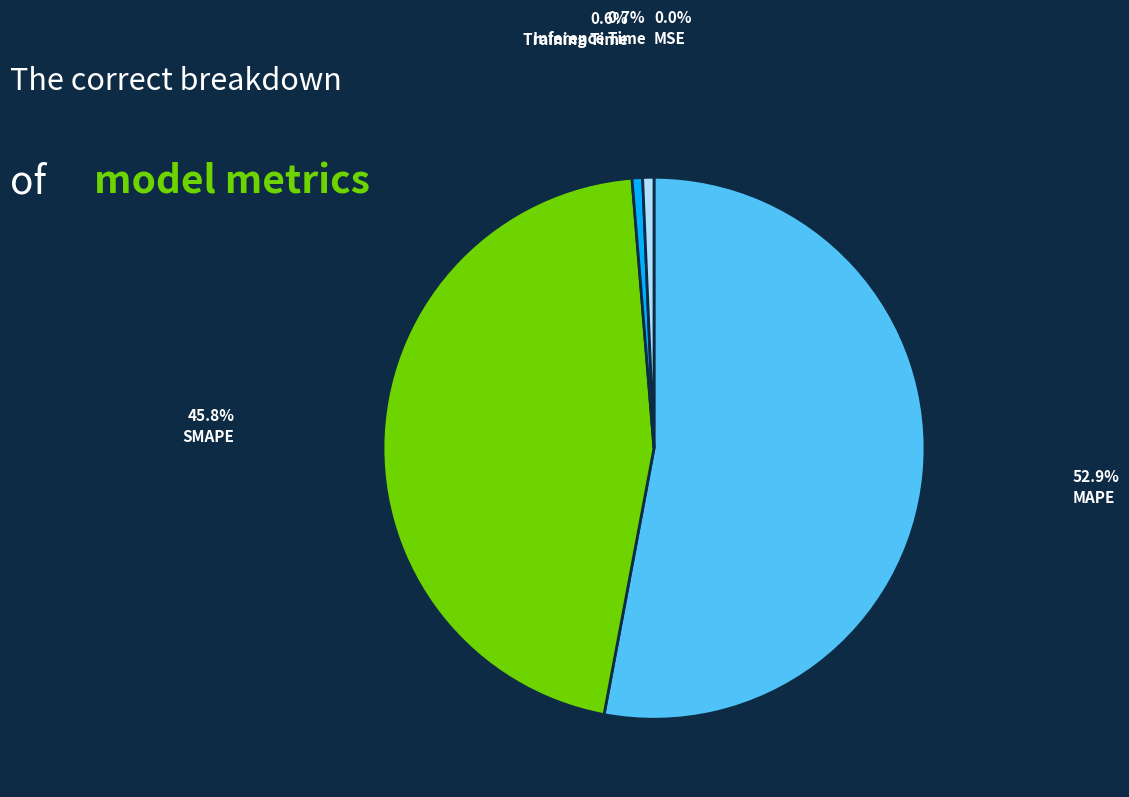

Does MAPE represent more than half of the total?

Yes